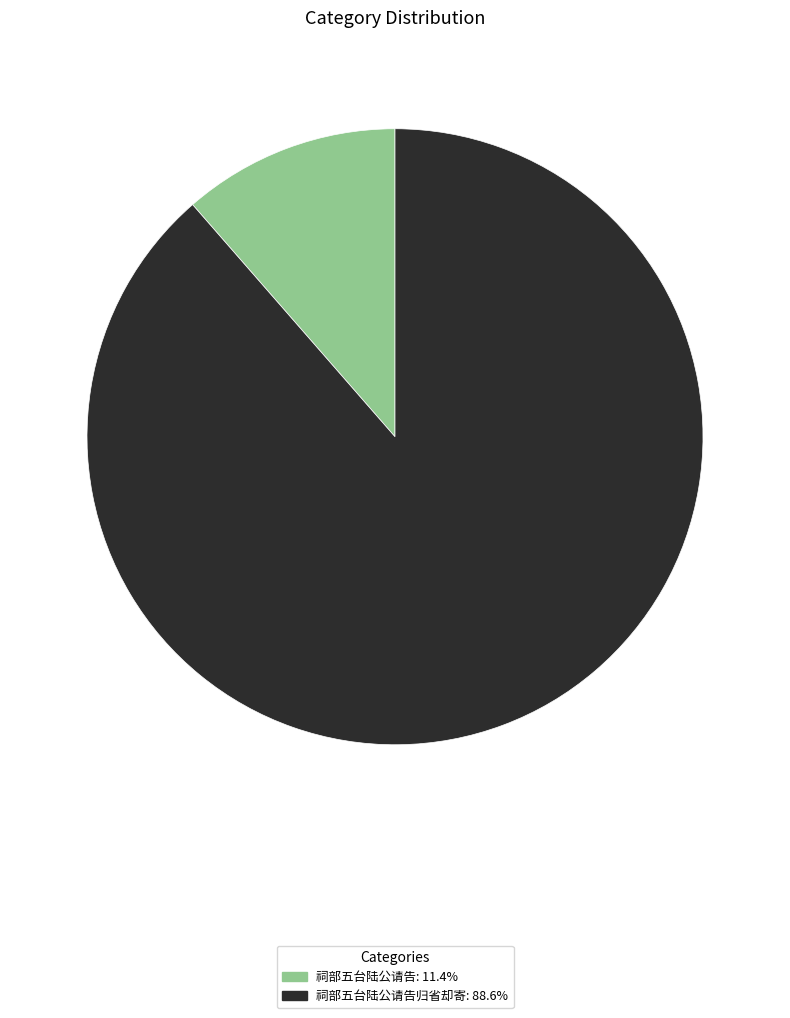

Is there any slice that represents more than half of the pie?

Yes